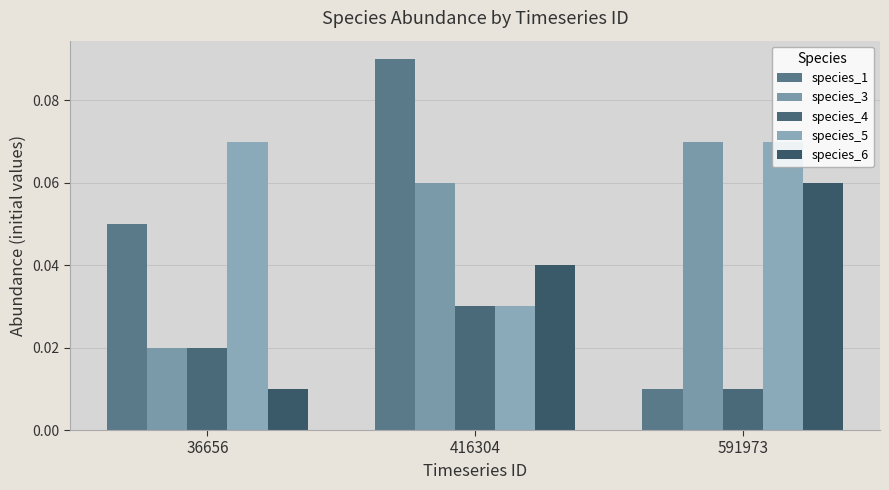

Does the chart contain any negative values?

No